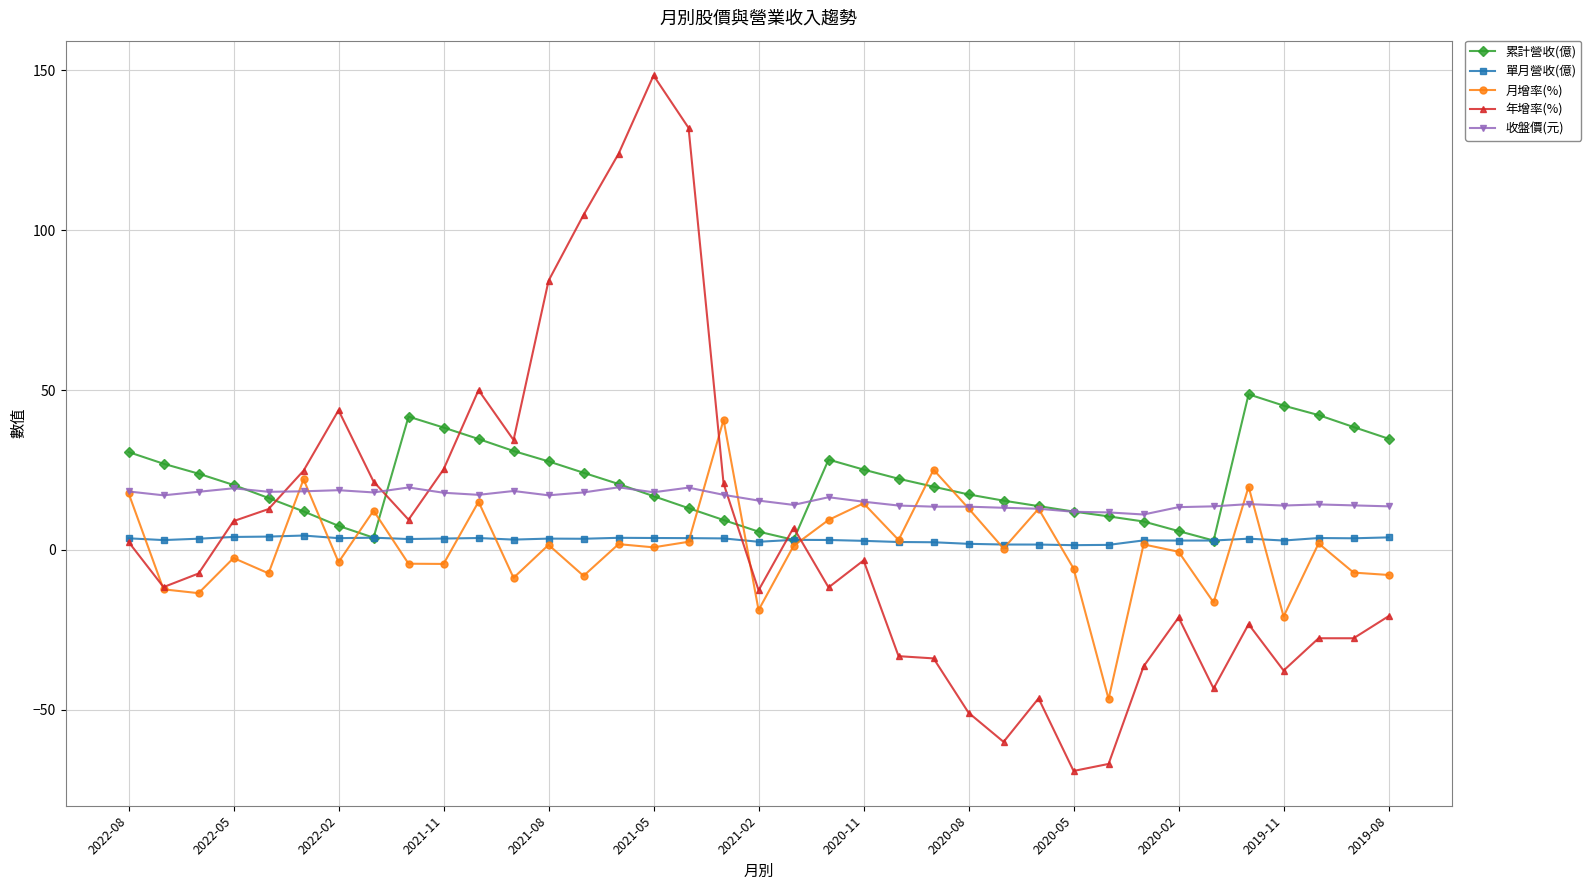

What is the value of the 月增率(%) point at the 2nd from the left?

-12.3